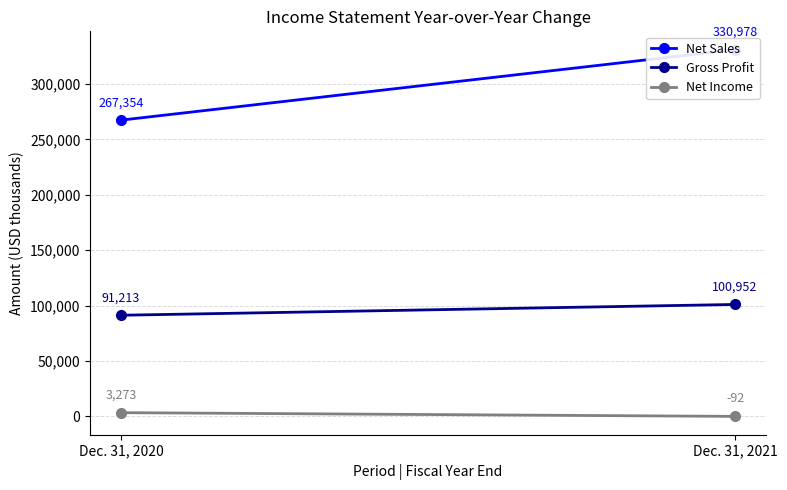

What is the difference between the highest and lowest values at Dec. 31, 2020?

264081